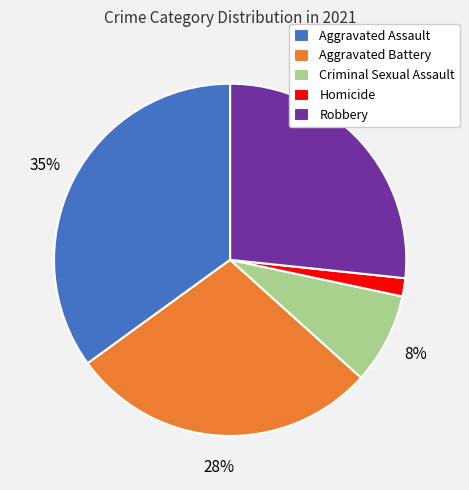

How many segments does this pie chart have?

5